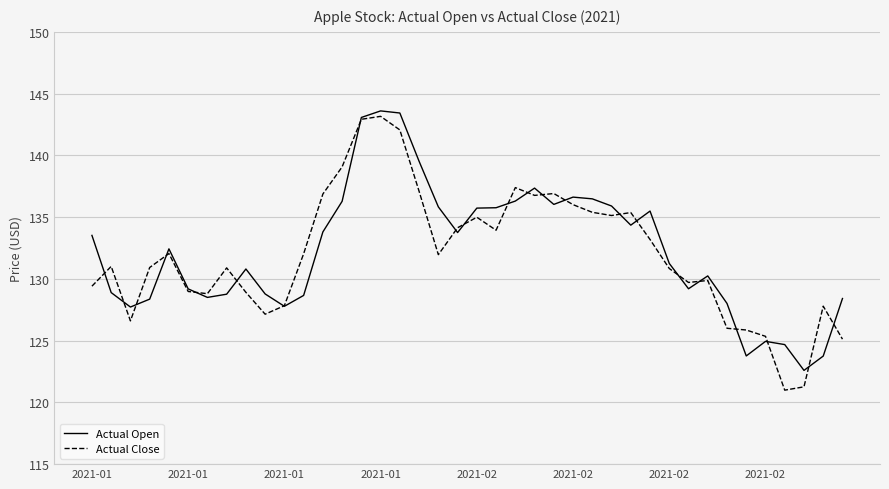

What is the lowest value of the Actual Open series?

122.6